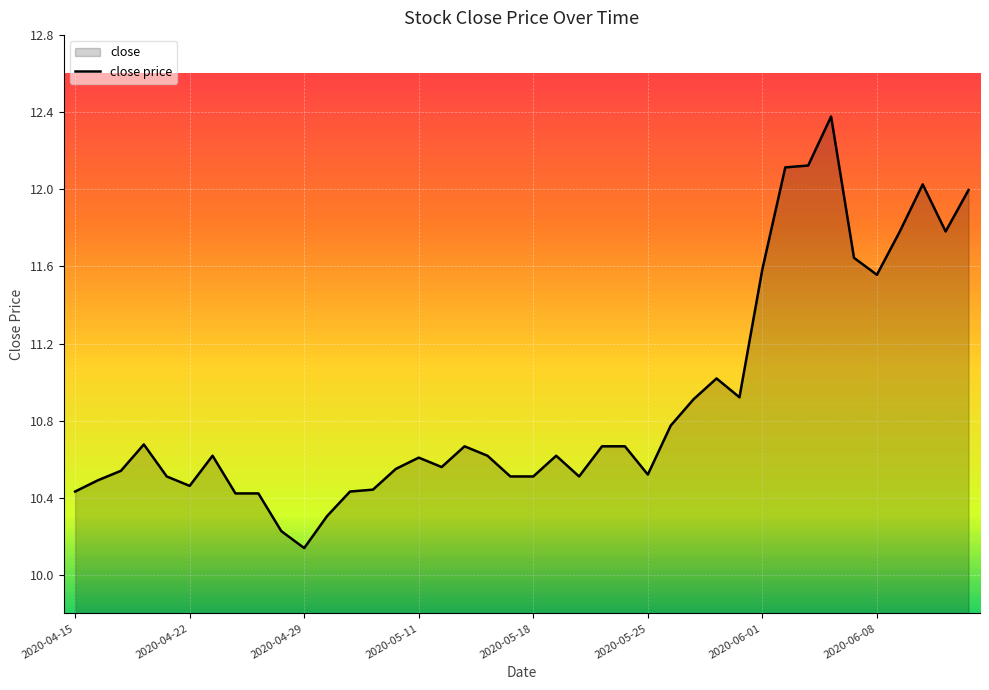

Where is the first local maximum?

2020-04-20